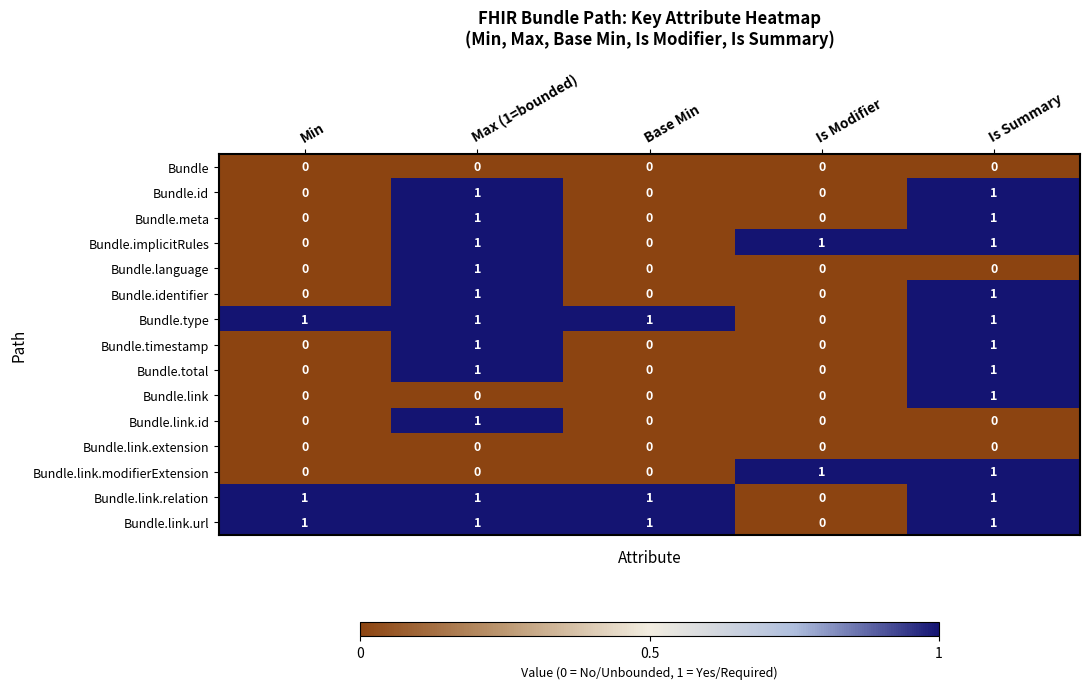

The Bundle.meta series shows 1 at Max (1=bounded). True or false?

True